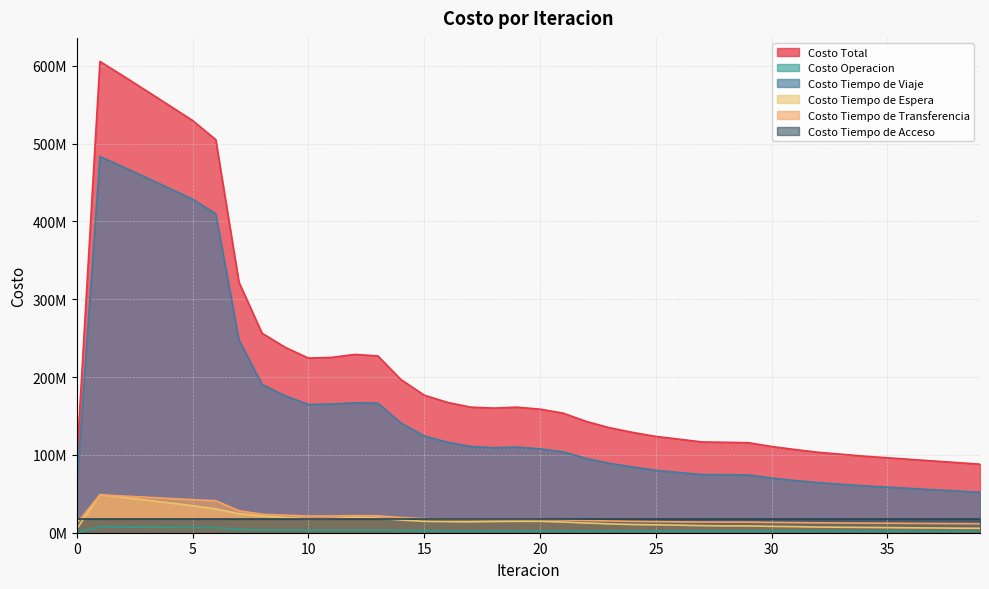

At how many categories does at least one series exceed 329752007?

6